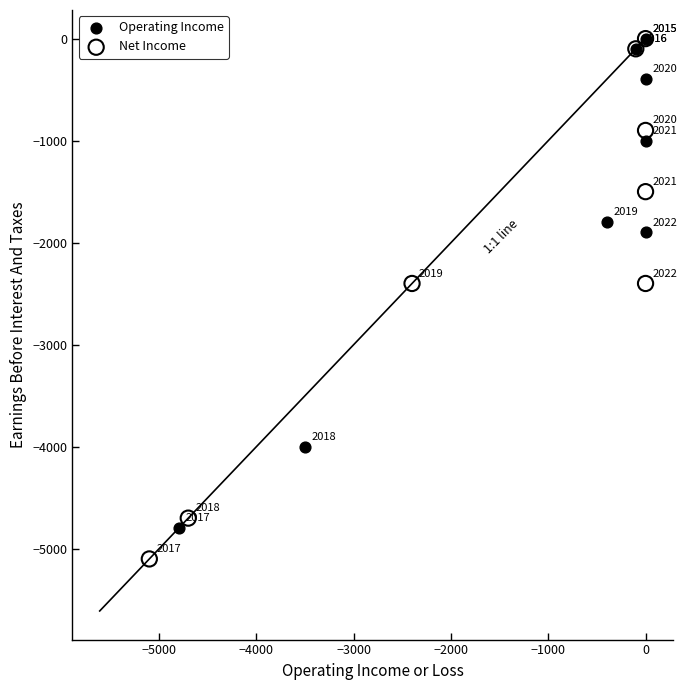

What are all the series names shown in the legend?

Operating Income, Net Income